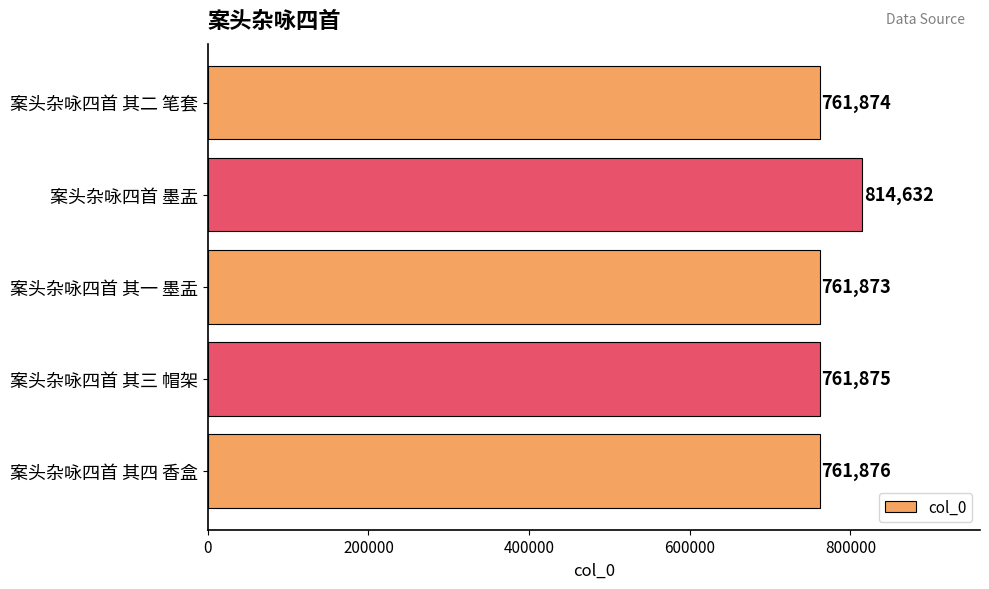

Which category has the lowest value across all series?

案头杂咏四首 其一 墨盂